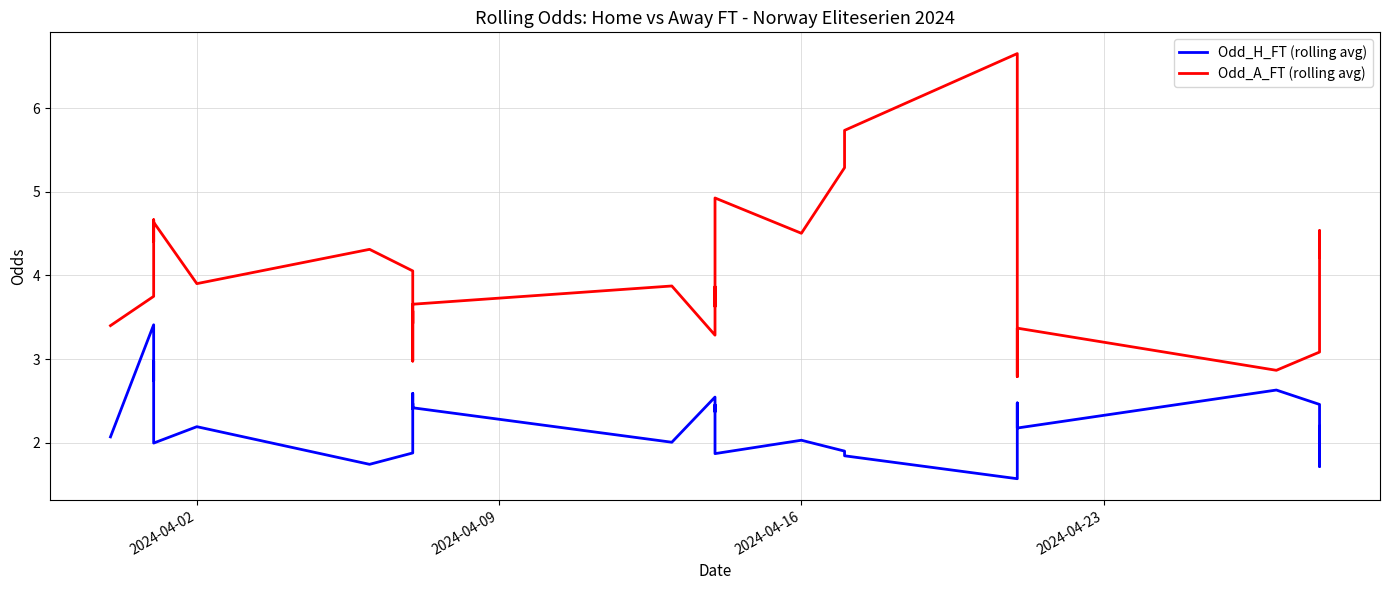

Count the number of data series in this chart.

2